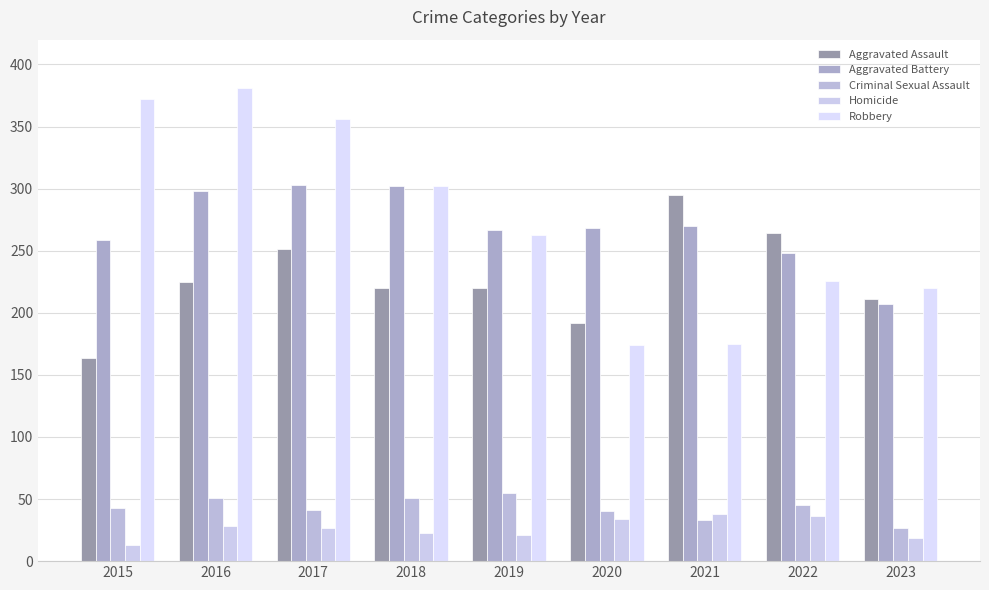

How many categories are shown in the chart?

9